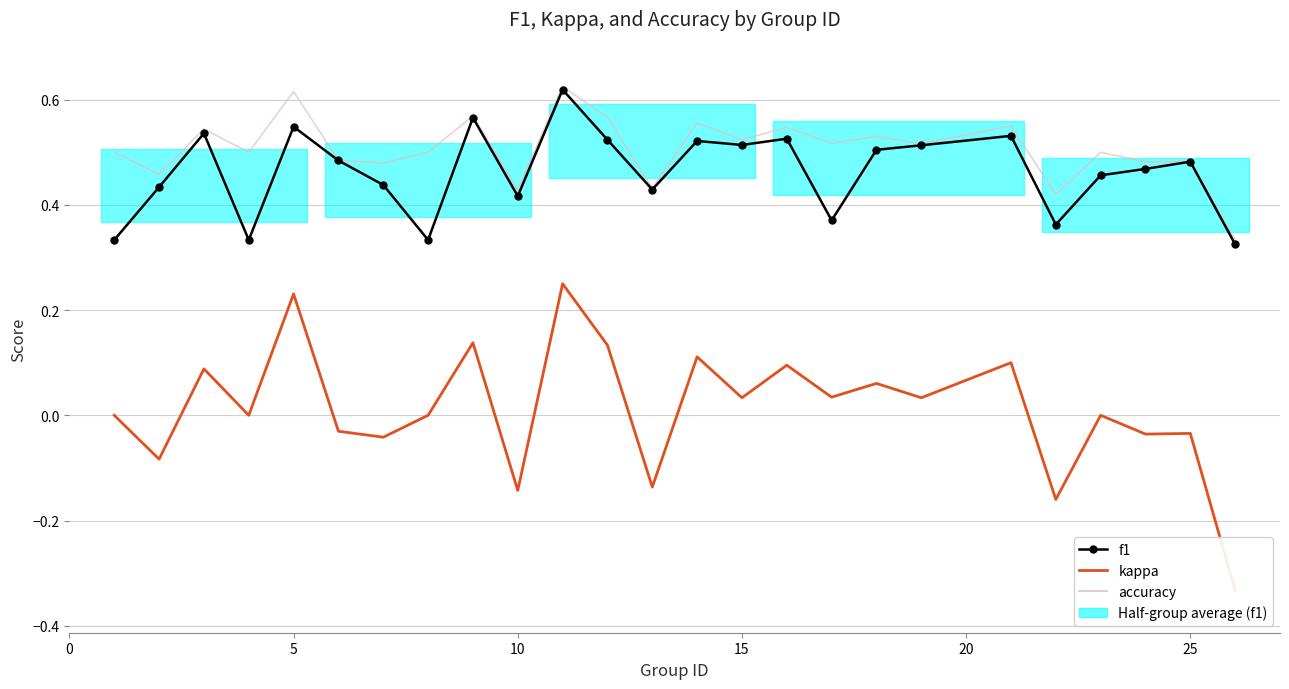

At how many categories does at least one series exceed 0?

25